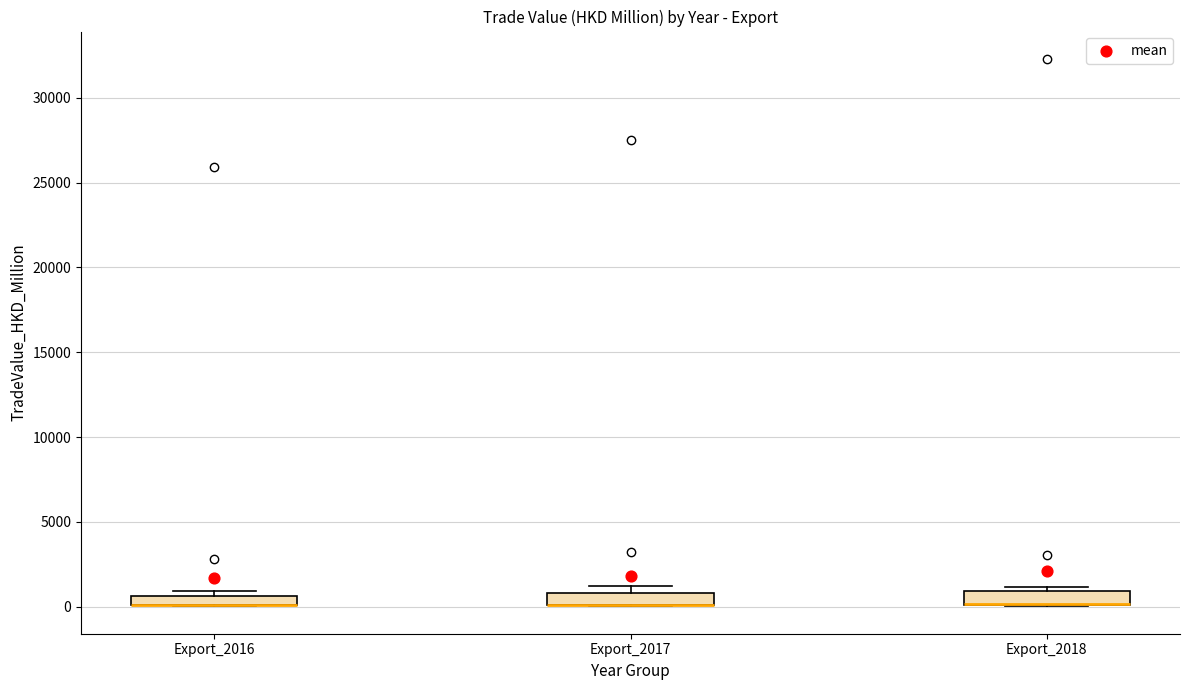

Where is the upper edge of the box for Export_2016 on the y-axis? The values are not printed on the chart, so give them approximately, as read against the axis.

500